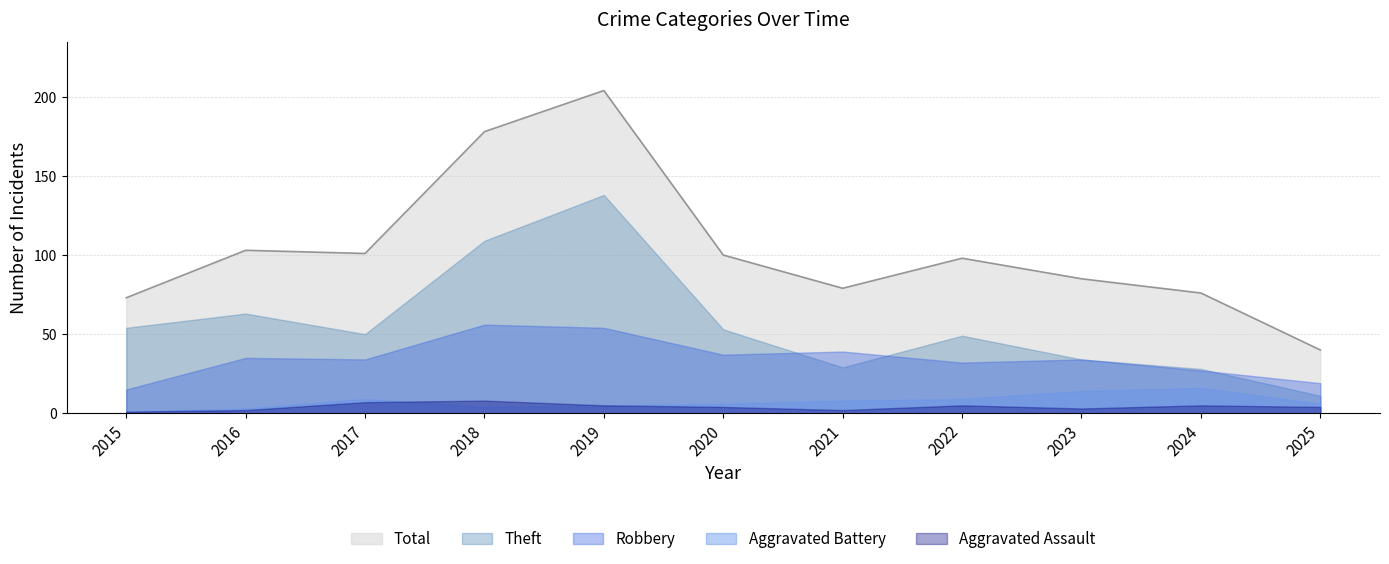

At which label does Robbery first exceed 34?

2016